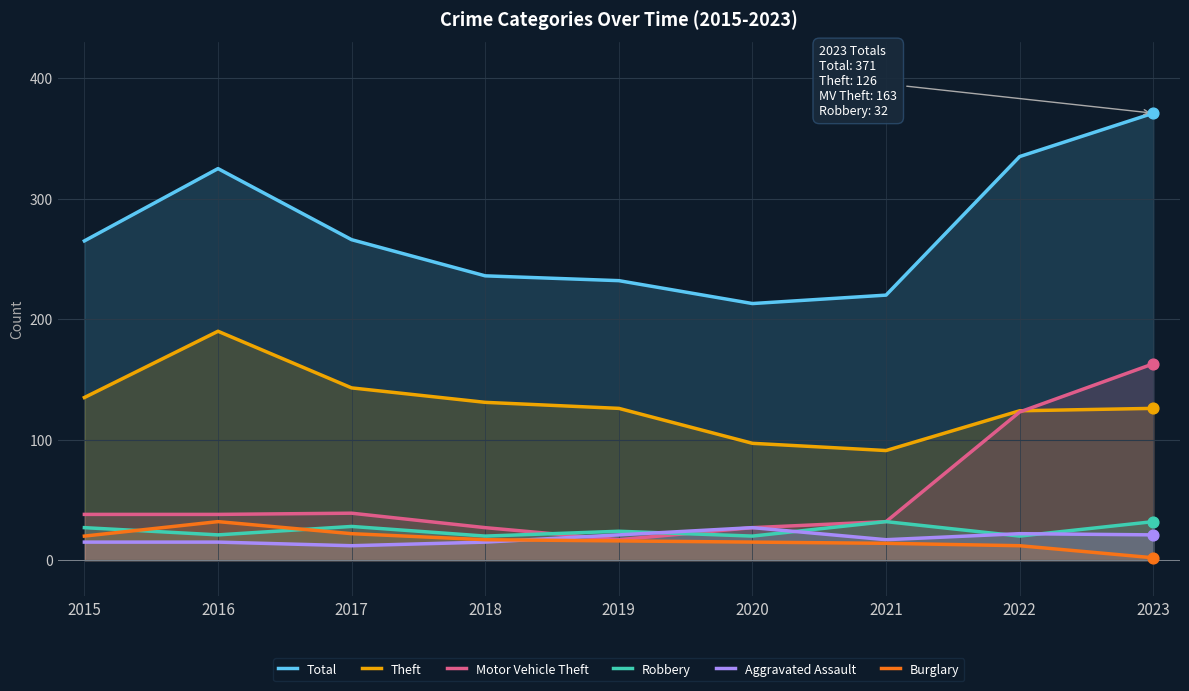

At how many categories does at least one series exceed 274?

3